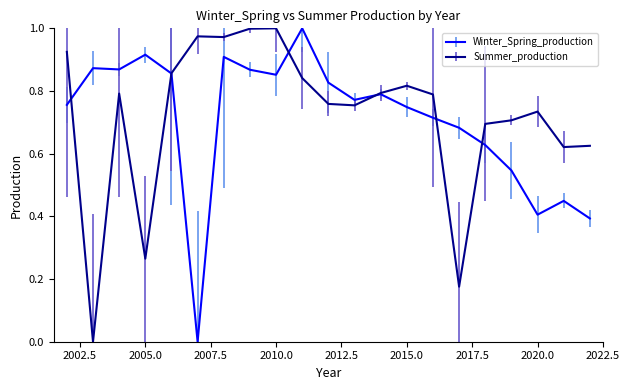

Which series ends up on top after the final intersection of Winter_Spring_production and Summer_production?

Summer_production